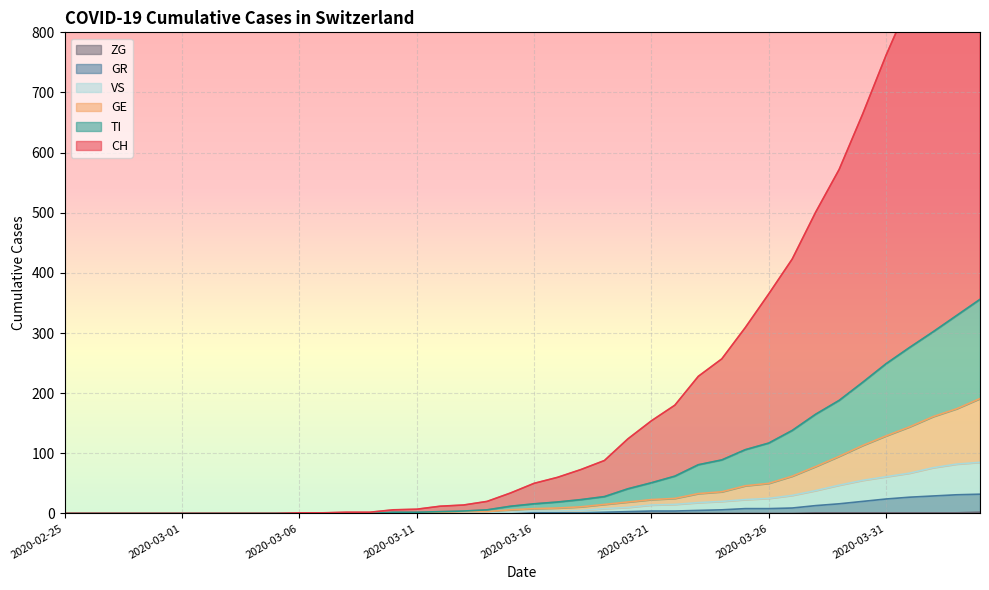

True or false: CH has more than 1 interior local peaks.

False